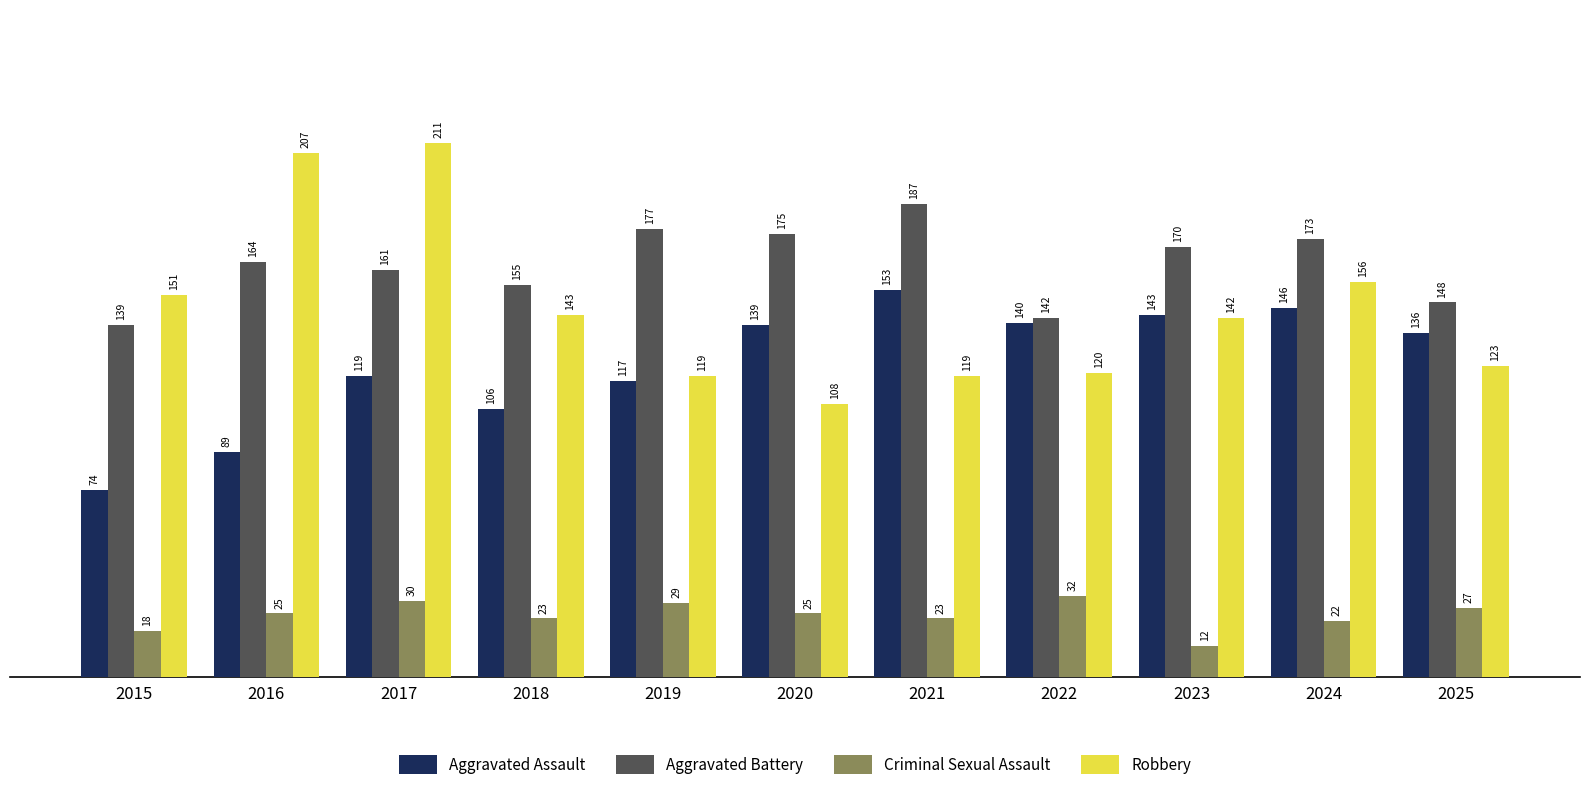

What is the total value across all series at 2023?

467